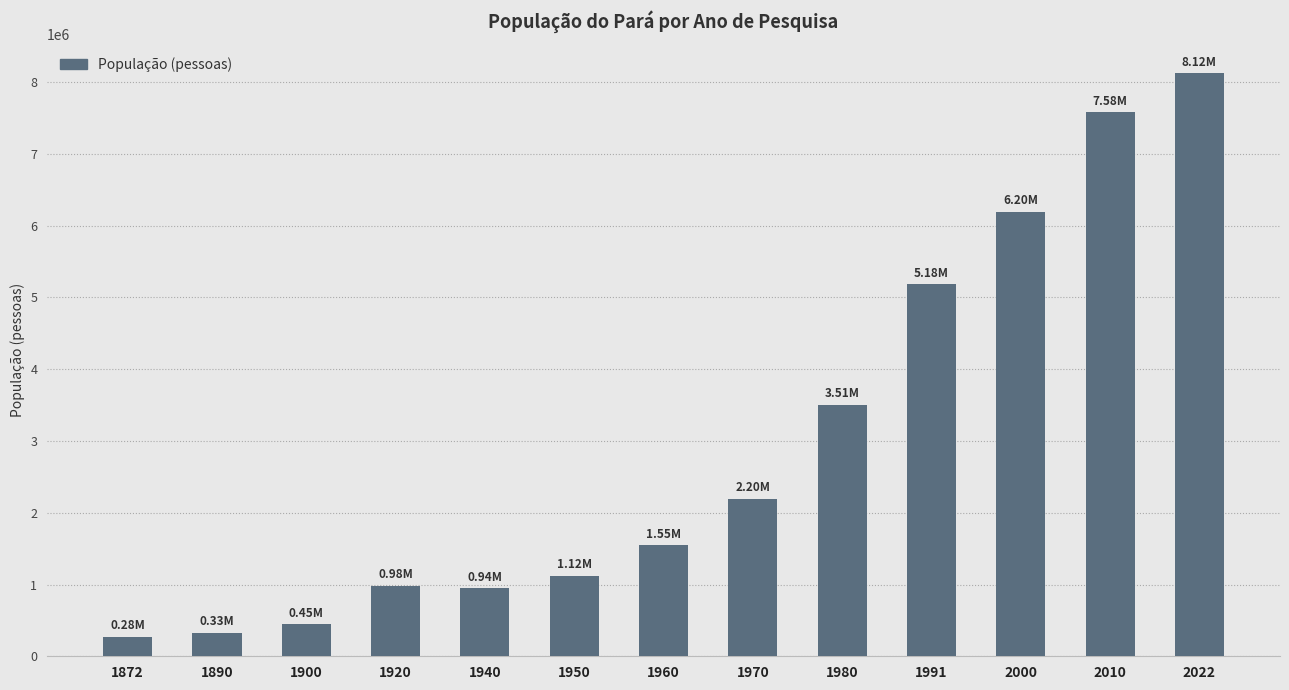

What is the value of the 12th bar from the left?

7581051